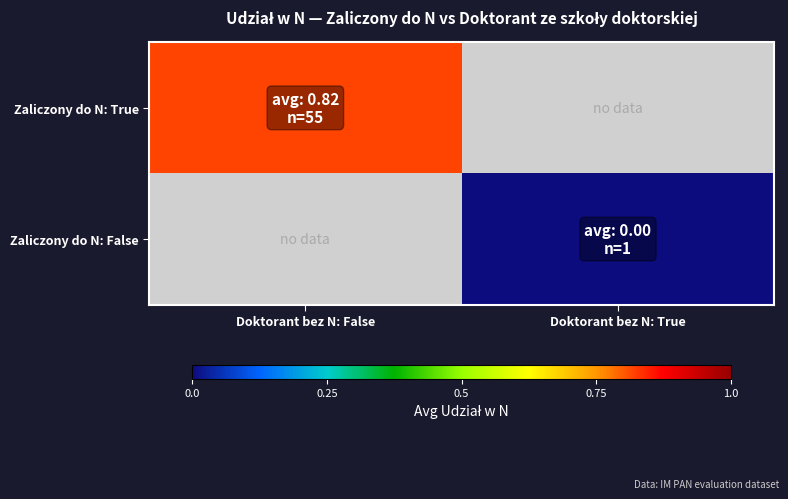

Reading left to right, list all the values displayed in this chart.

Zaliczony do N: True: Doktorant bez N: False=0.8	Doktorant bez N: True=0.0
Zaliczony do N: False: Doktorant bez N: False=0.0	Doktorant bez N: True=0.0